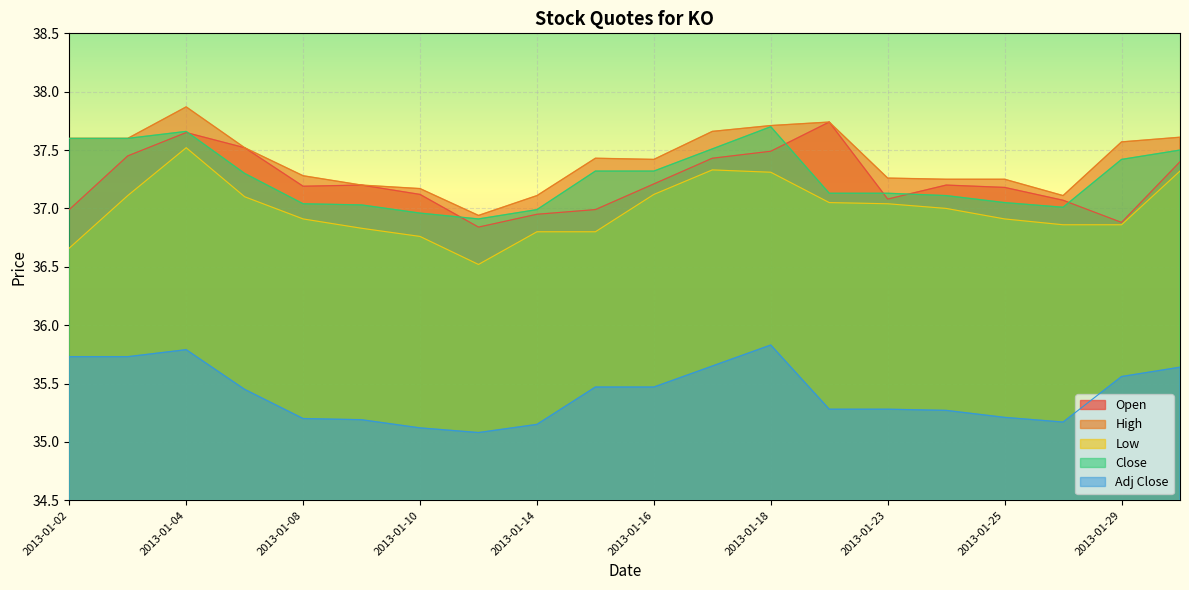

True or false: Close has a value of 37.0 at 2013-01-09.

True